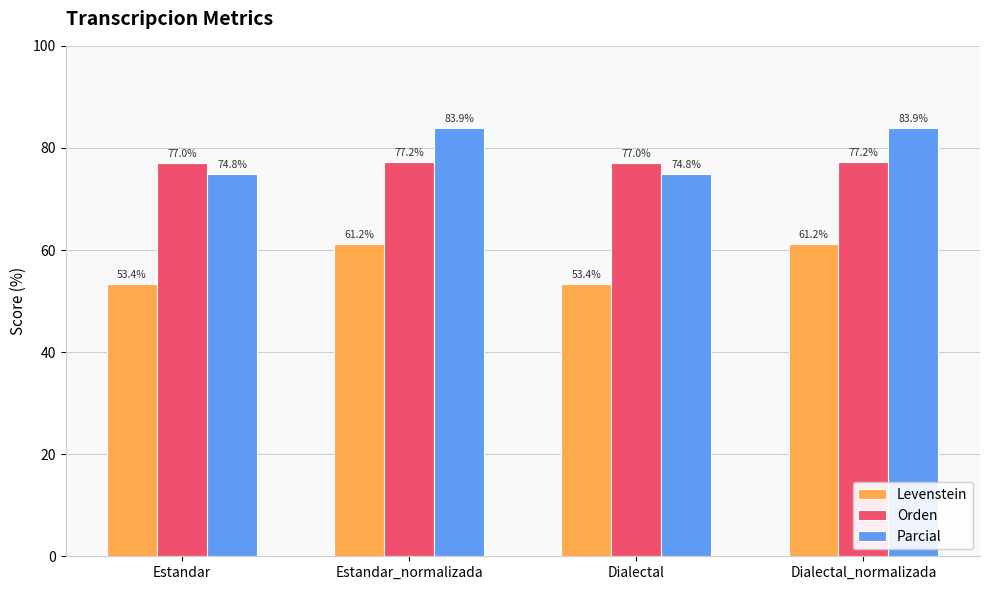

Reading left to right, what are all the values shown in this chart?

Levenstein: Estandar=53.4	Estandar_normalizada=61.2	Dialectal=53.4	Dialectal_normalizada=61.2
Orden: Estandar=77.0	Estandar_normalizada=77.2	Dialectal=77.0	Dialectal_normalizada=77.2
Parcial: Estandar=74.8	Estandar_normalizada=83.9	Dialectal=74.8	Dialectal_normalizada=83.9